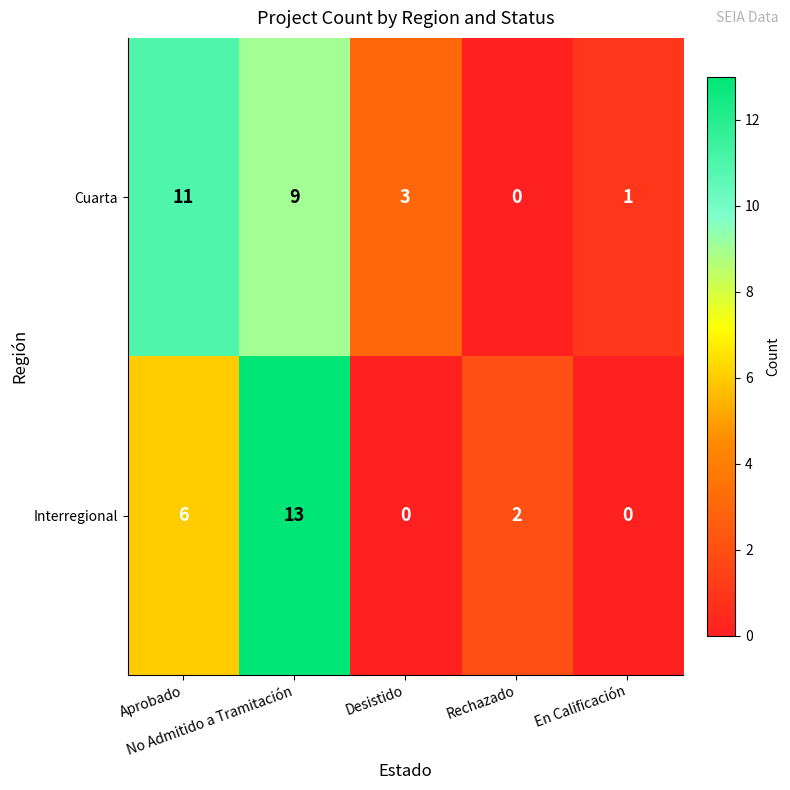

How many Interregional values are between 0 and 6?

4